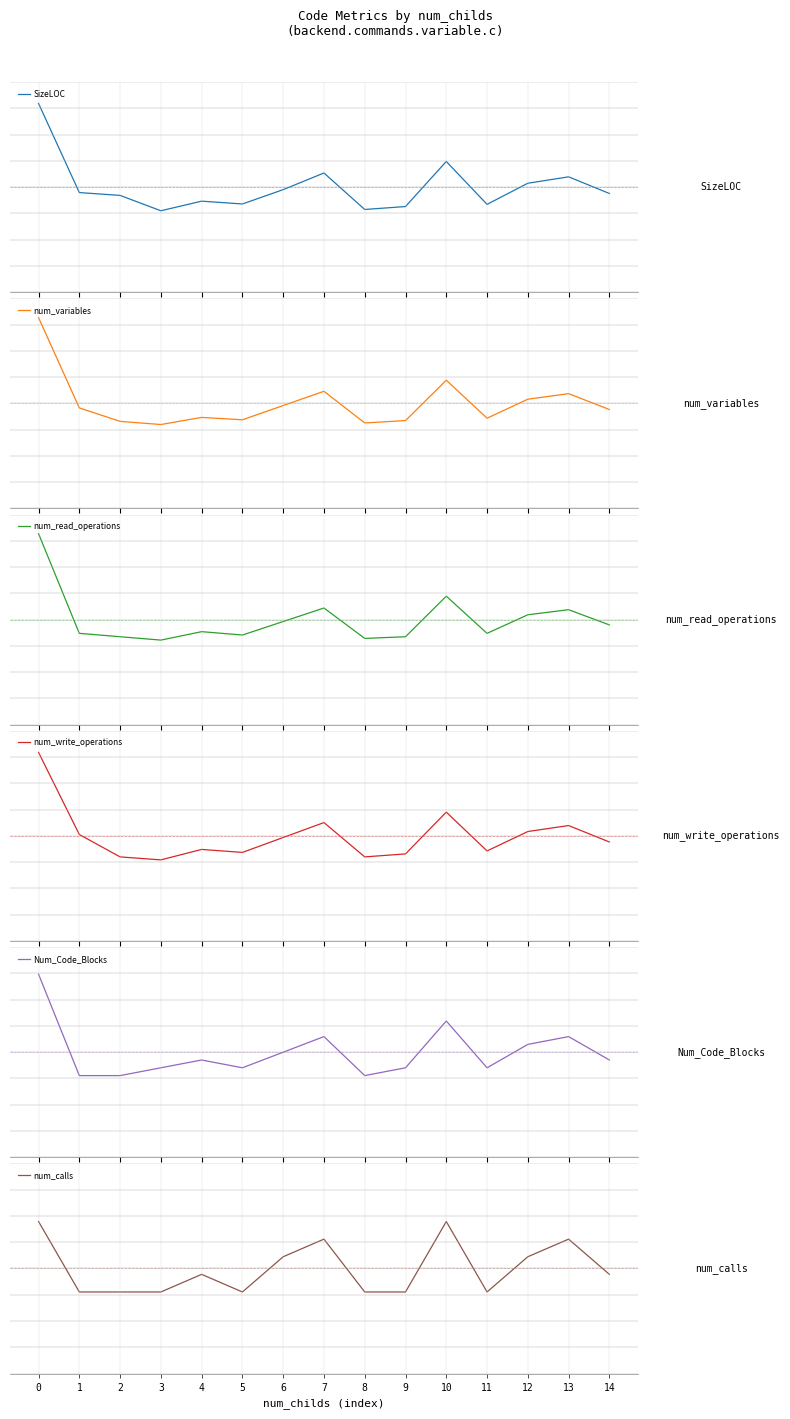

Which series has the largest range (max minus min)?

num_write_operations